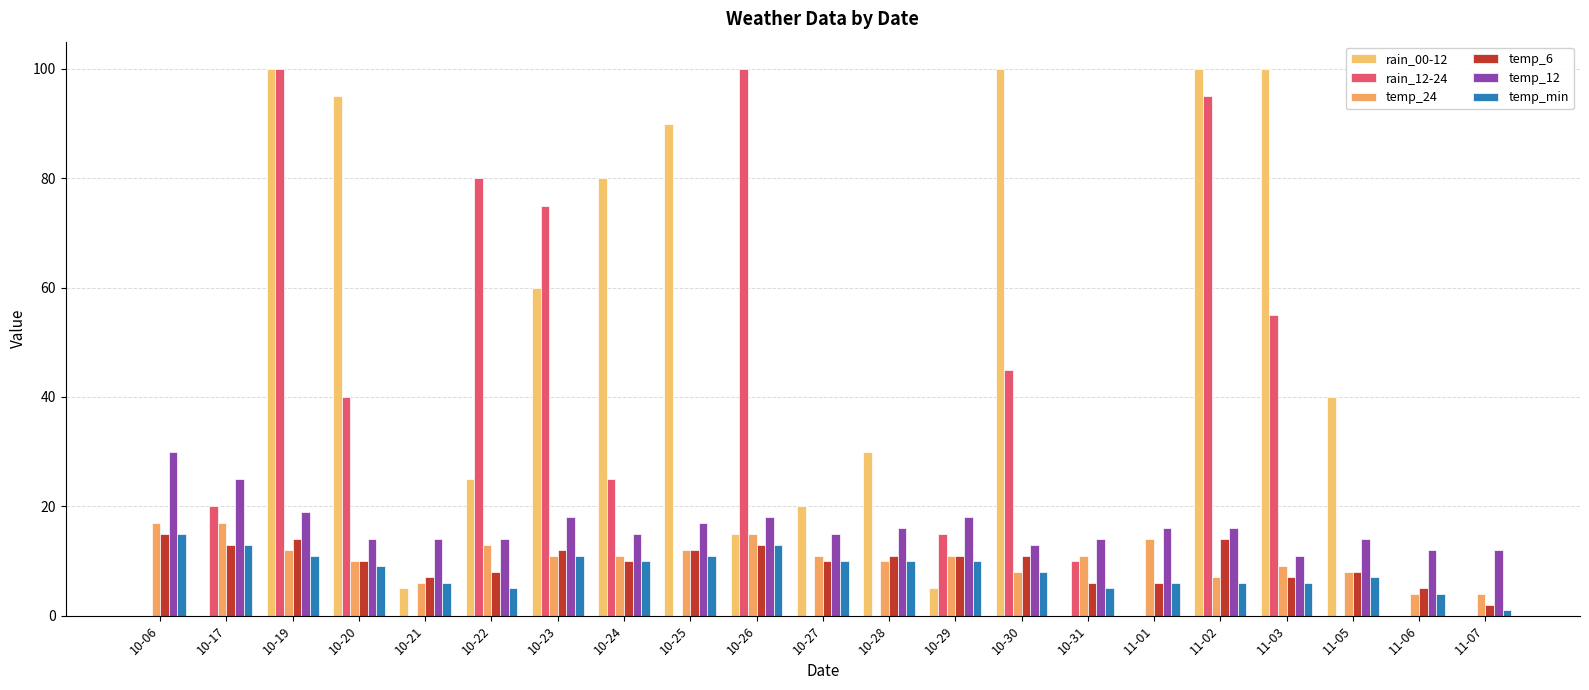

How many groups of bars are there?

21